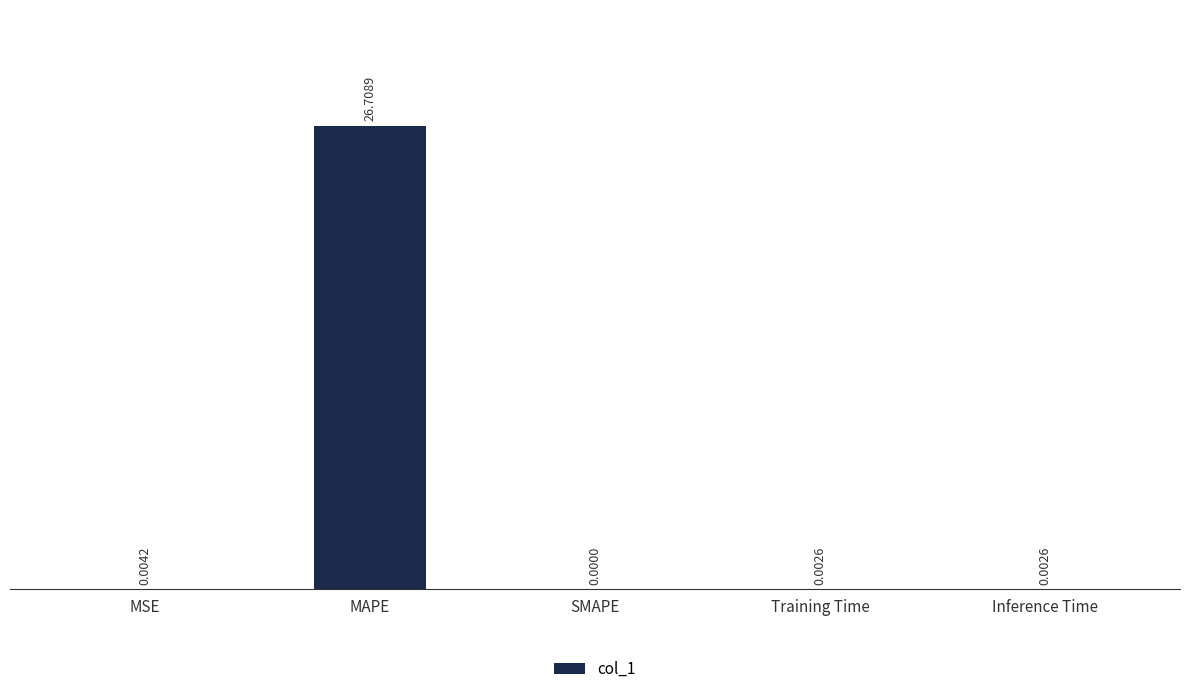

Between SMAPE and Inference Time, which is larger?

Inference Time